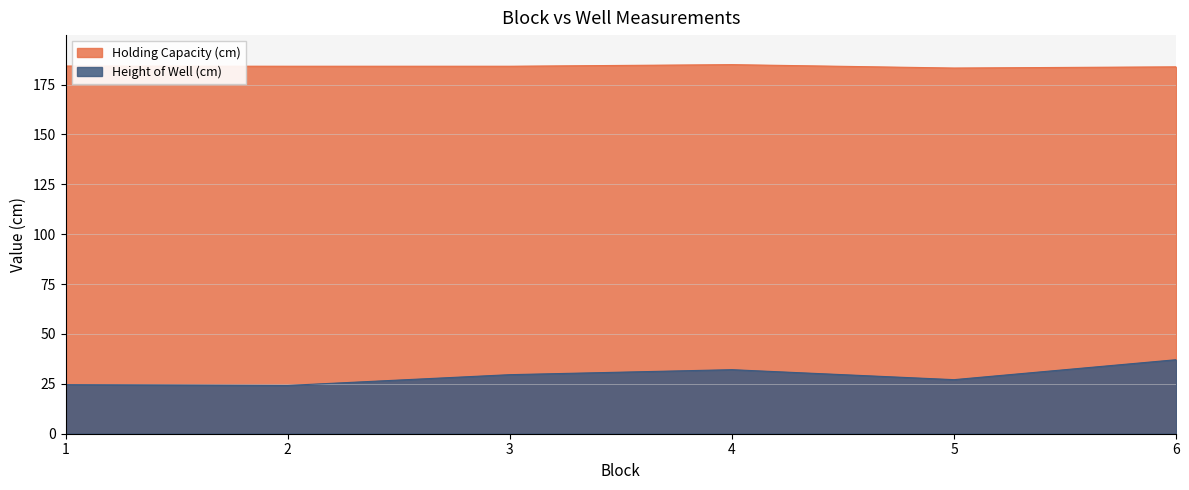

At how many categories does at least one series exceed 115?

6